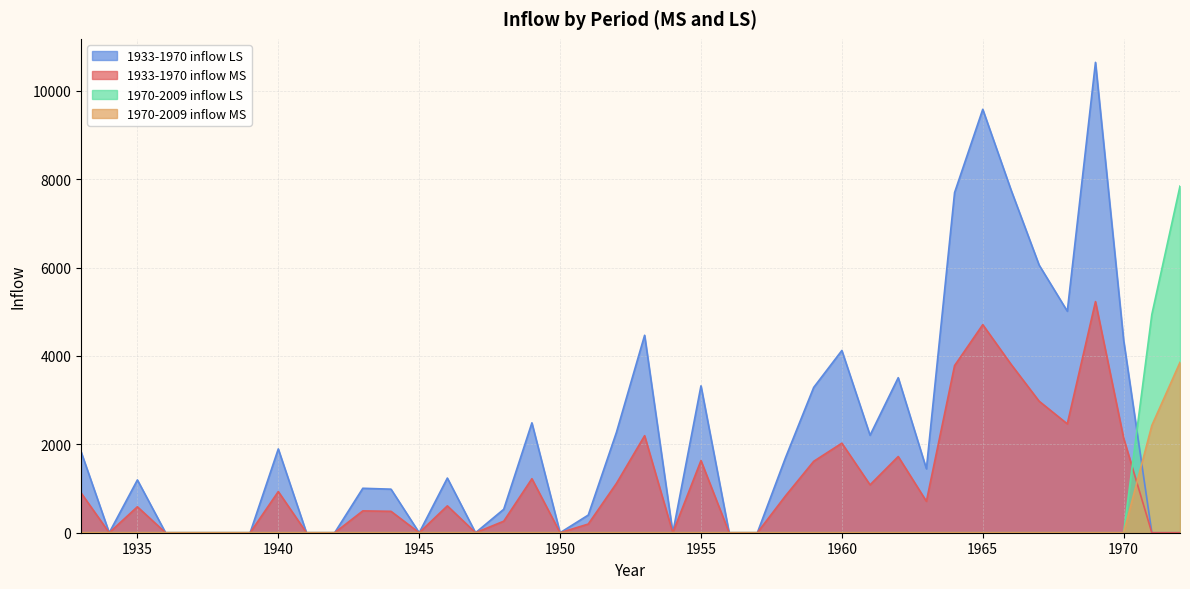

Rank the series at 1951 from lowest to highest value.

1970-2009 inflow MS, 1970-2009 inflow LS, 1933-1970 inflow LS, 1933-1970 inflow MS